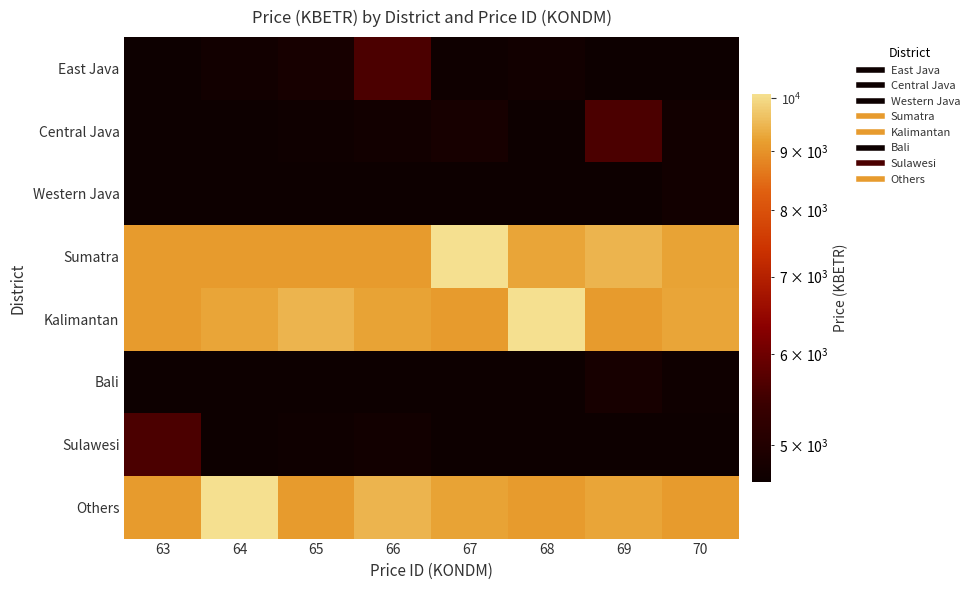

Rank the series by their maximum value, from highest to lowest.

Sumatra, Kalimantan, Others, East Java, Central Java, Sulawesi, Bali, Western Java